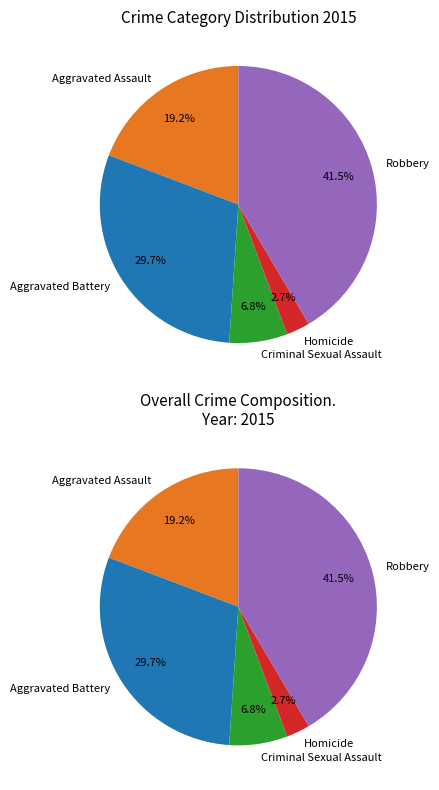

Which slice is the smallest?

Homicide